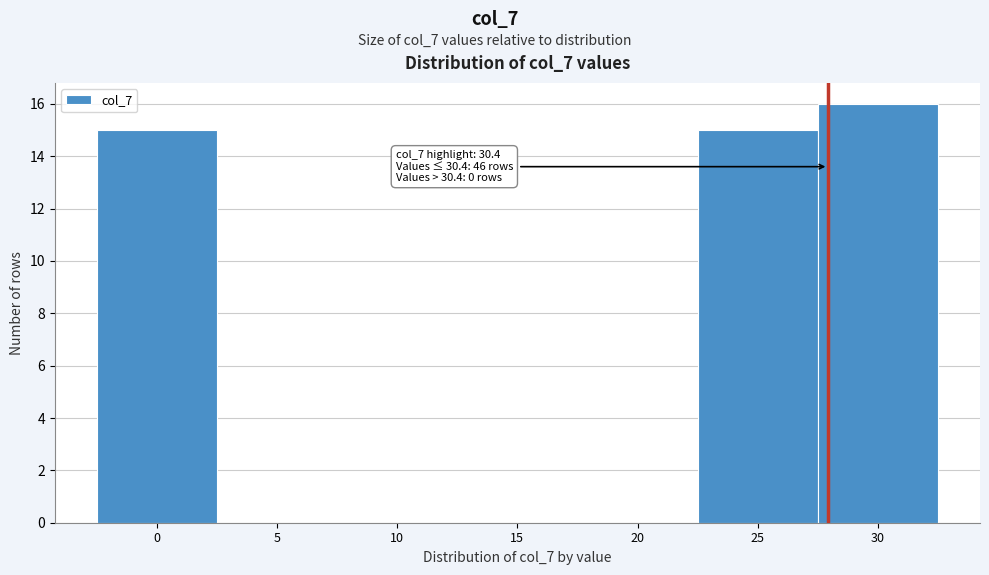

Reading left to right, extract all data points from this chart.

0=15	5=0	10=0	15=0	20=0	25=15	30=16